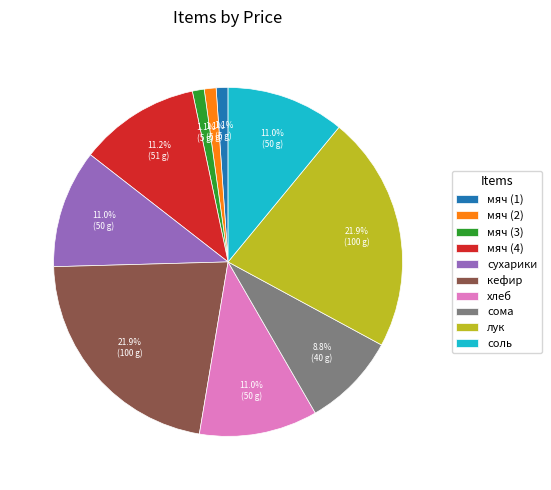

What is the total percentage of сома and кефир?

30.7%